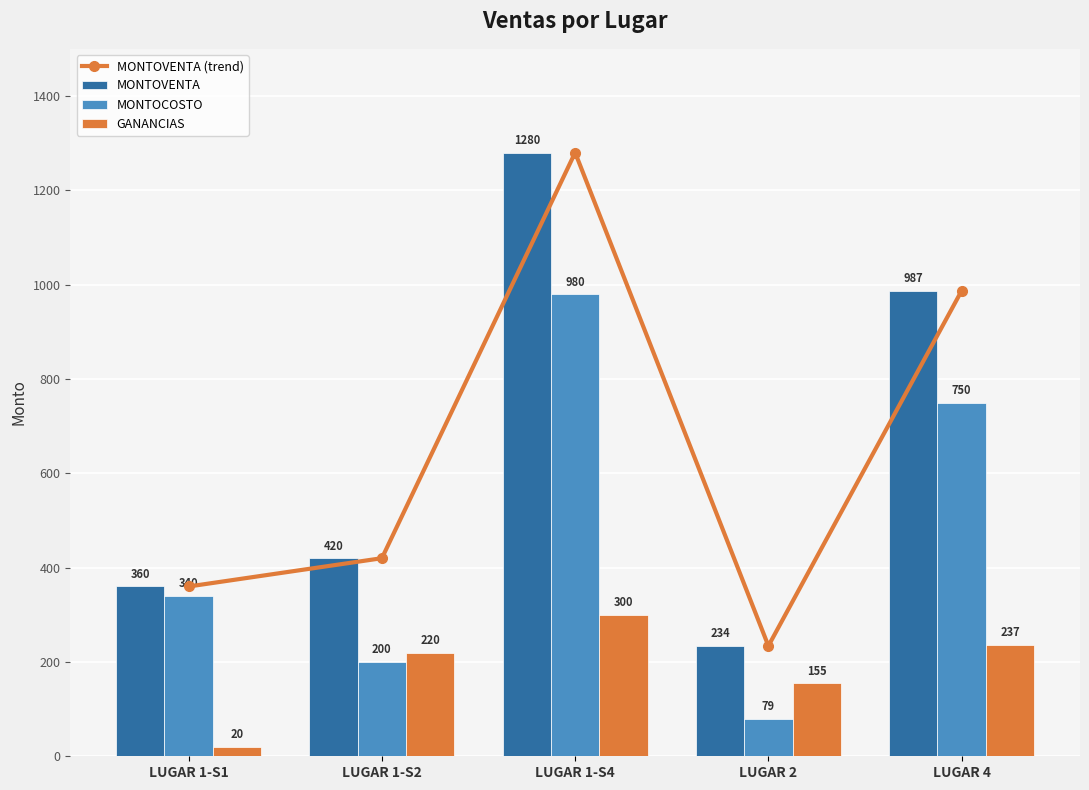

What is the label of the 3rd bar from the right?

LUGAR 1-S4